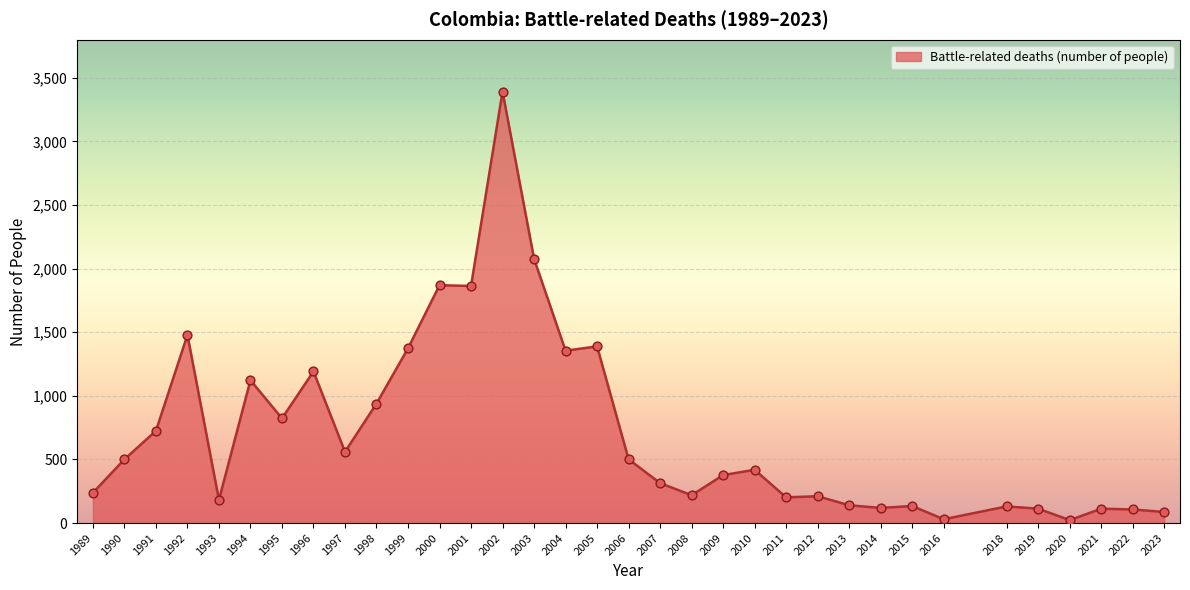

Which has a higher value, 1998 or 1994?

1994